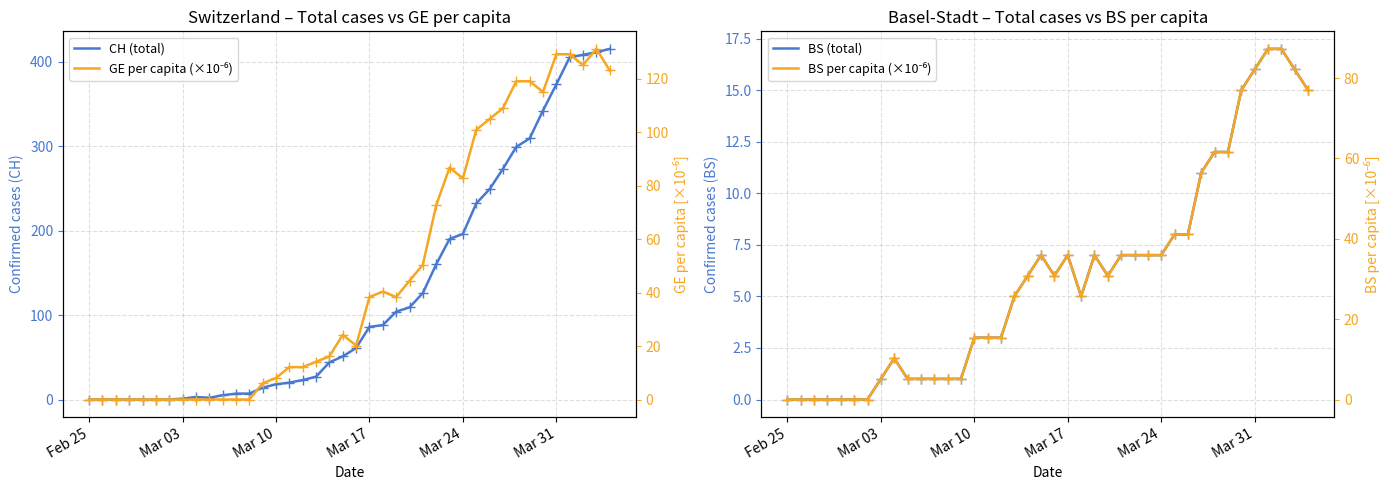

How many interior local valleys does the BS per capita (×10⁻⁶) series have?

3